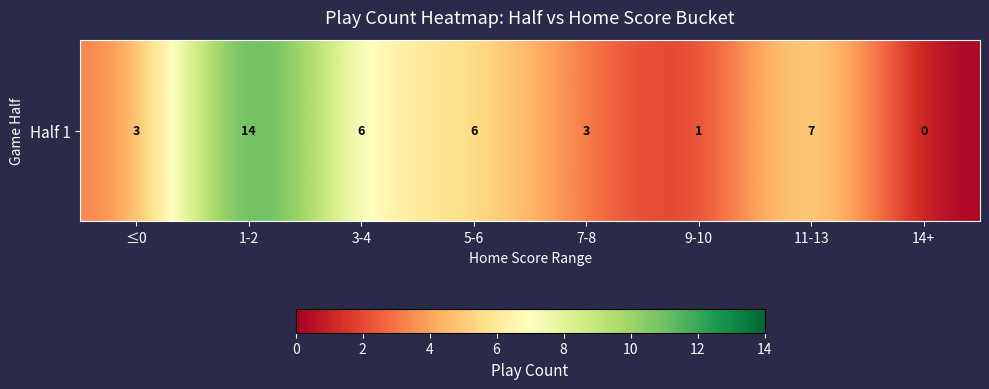

At which category does the chart reach its peak across all series?

1-2